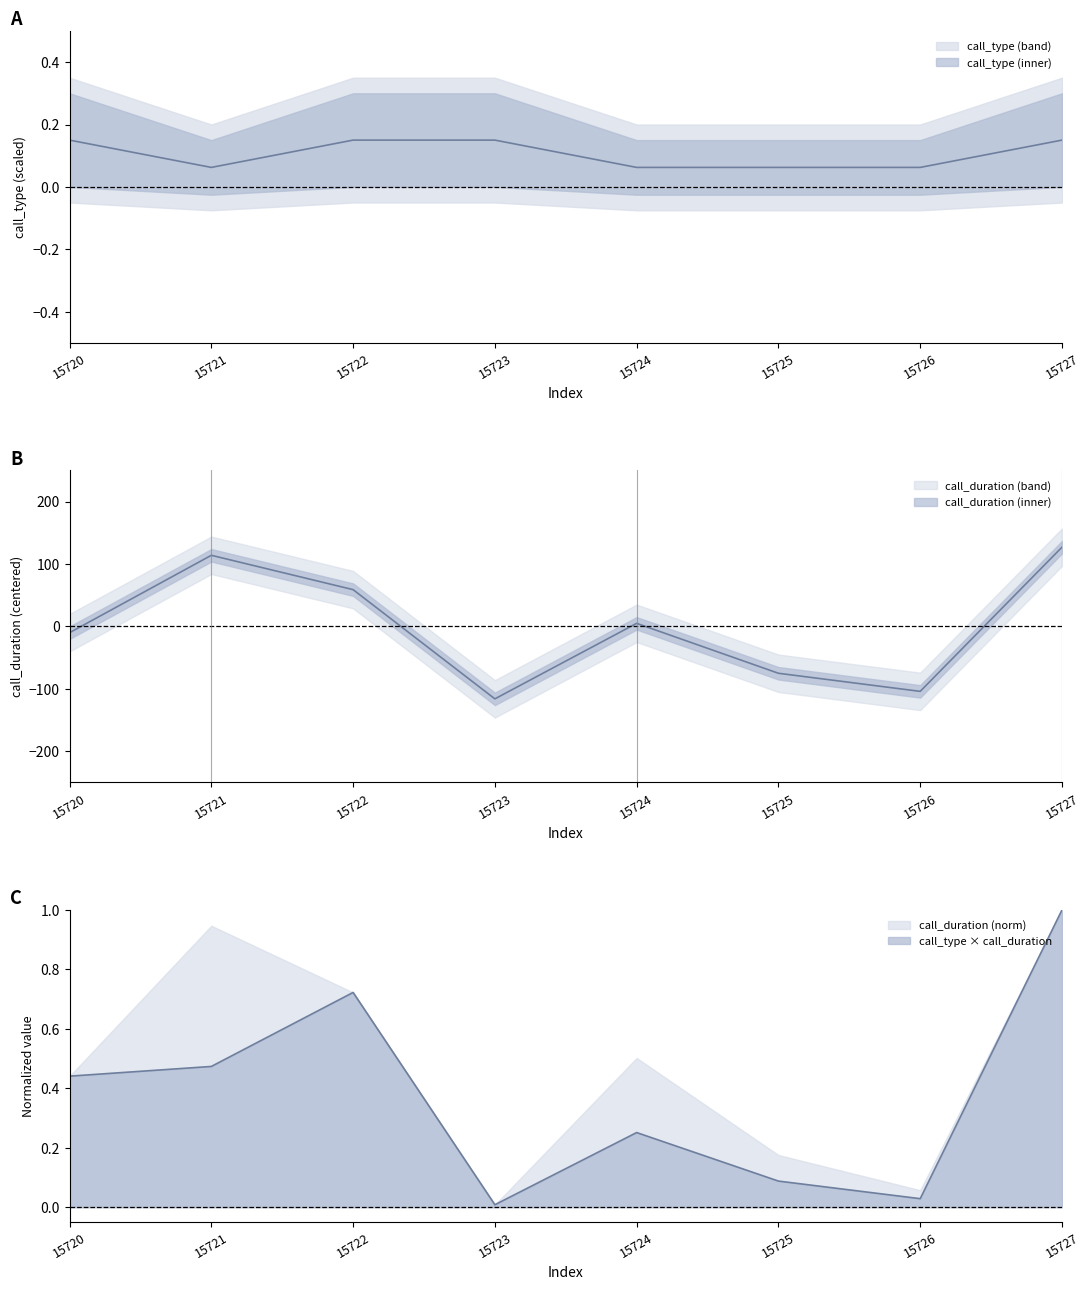

Where is the first local minimum for call_duration?

15723